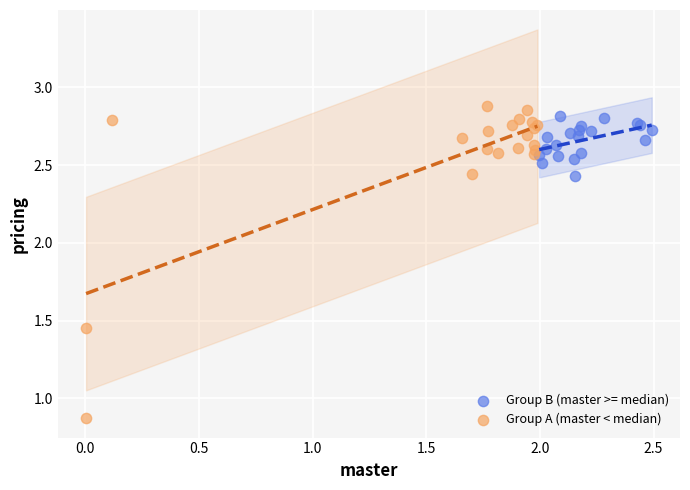

Which series has the largest Y range (max minus min)?

Group A (master < median)